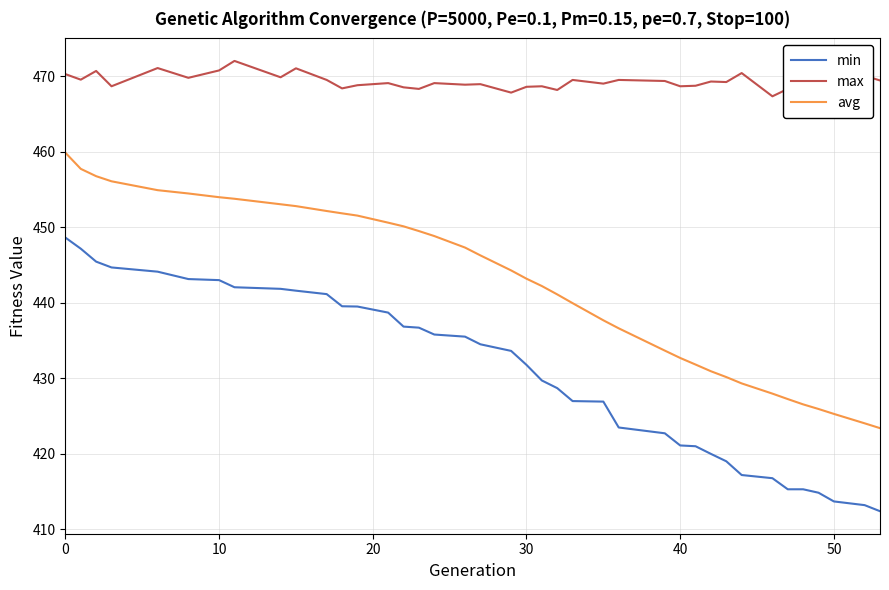

True or false: min and max cross at least once.

False